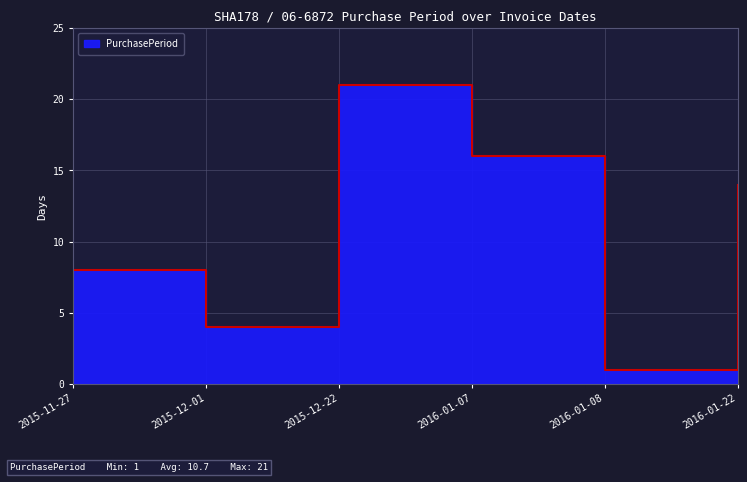

What is the difference between the maximum and second lowest values?

17